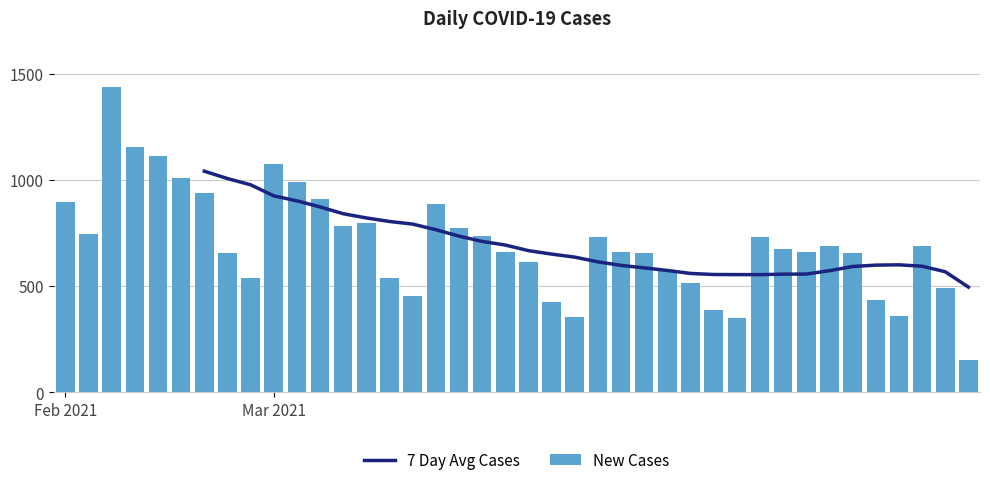

Which series has the largest range (max minus min)?

New Cases